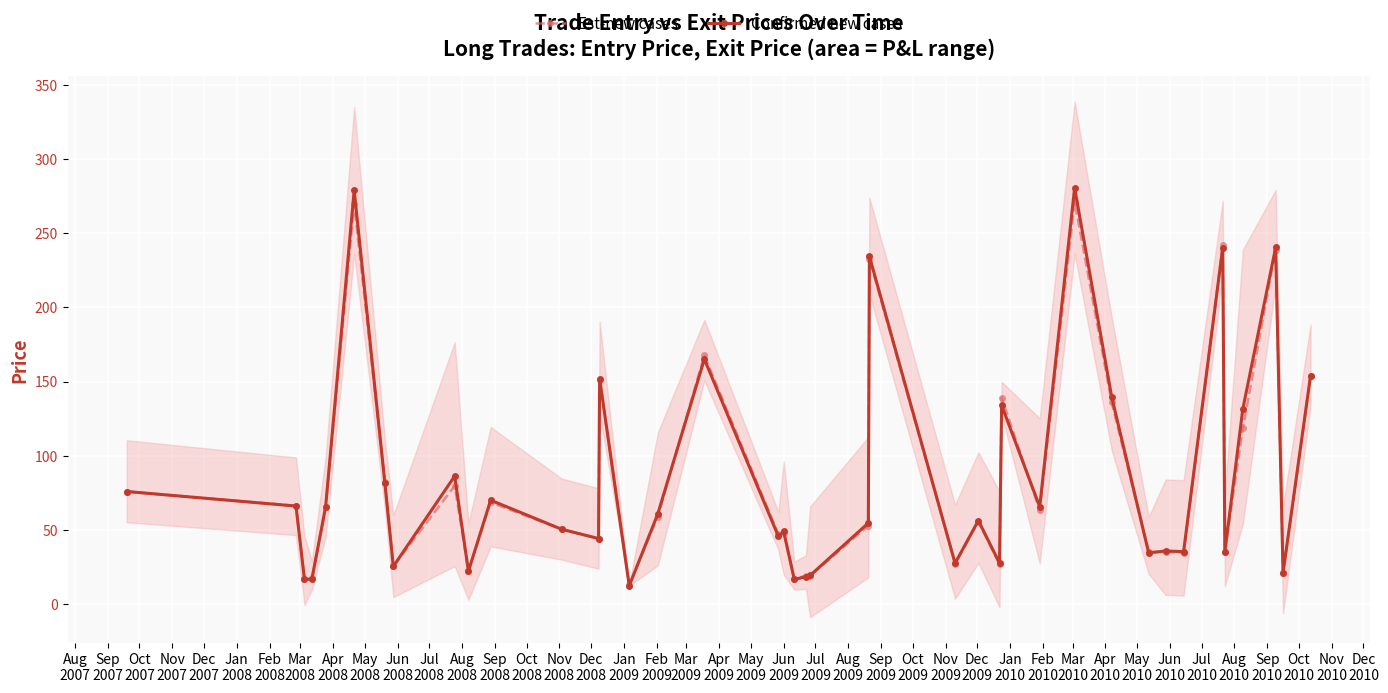

True or false: Confirmed new cases and Est-new cases intersect in this chart.

True